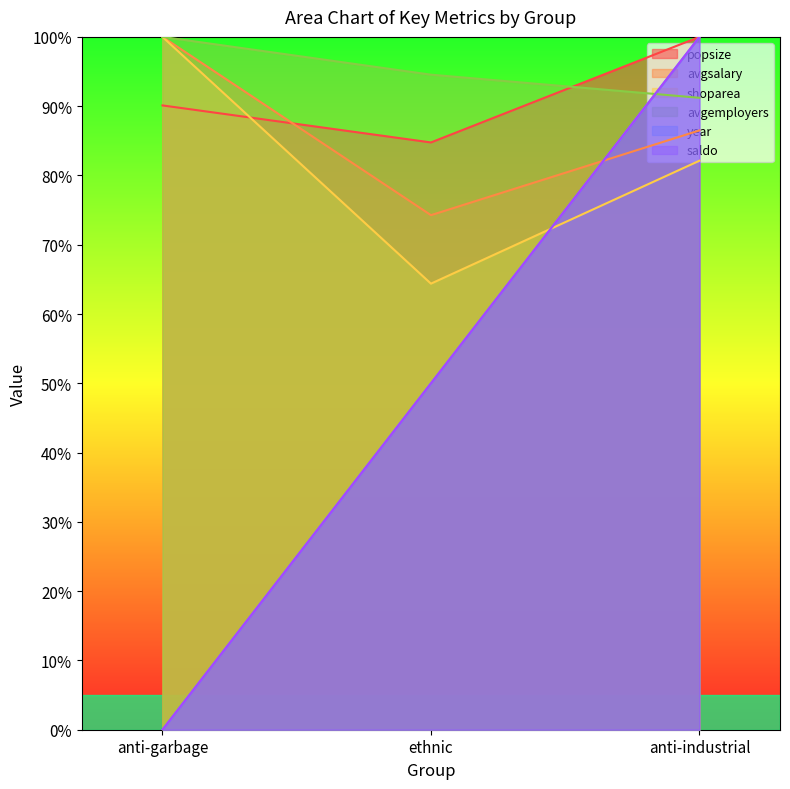

What is the lowest value of the avgemployers series?

91.2